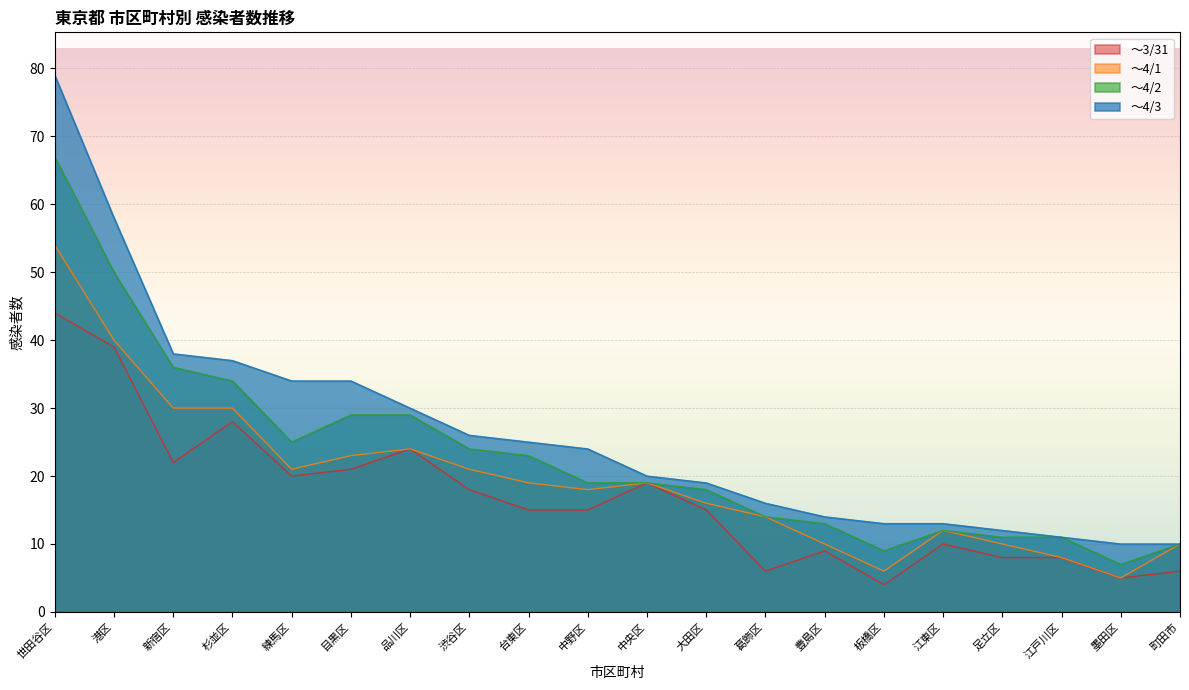

Reading left to right, transcribe all the data shown in this chart.

～3/31: 44	39	22	28	20	21	24	18	15	15	19	15	6	9	4	10	8	8	5	6
～4/1: 54	40	30	30	21	23	24	21	19	18	19	16	14	10	6	12	10	8	5	10
～4/2: 67	50	36	34	25	29	29	24	23	19	19	18	14	13	9	12	11	11	7	10
～4/3: 79	58	38	37	34	34	30	26	25	24	20	19	16	14	13	13	12	11	10	10